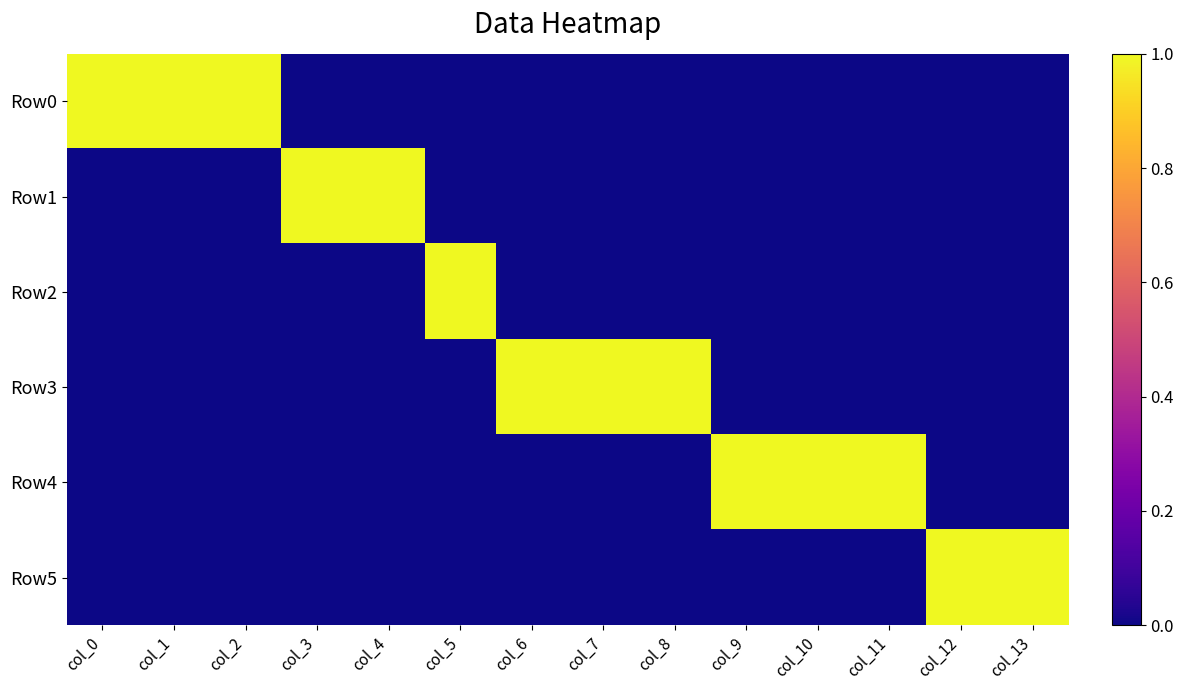

Reading left to right, transcribe all the data shown in this chart.

Row0: col_0=1	col_1=1	col_2=1	col_3=0	col_4=0	col_5=0	col_6=0	col_7=0	col_8=0	col_9=0	col_10=0	col_11=0	col_12=0	col_13=0
Row1: col_0=0	col_1=0	col_2=0	col_3=1	col_4=1	col_5=0	col_6=0	col_7=0	col_8=0	col_9=0	col_10=0	col_11=0	col_12=0	col_13=0
Row2: col_0=0	col_1=0	col_2=0	col_3=0	col_4=0	col_5=1	col_6=0	col_7=0	col_8=0	col_9=0	col_10=0	col_11=0	col_12=0	col_13=0
Row3: col_0=0	col_1=0	col_2=0	col_3=0	col_4=0	col_5=0	col_6=1	col_7=1	col_8=1	col_9=0	col_10=0	col_11=0	col_12=0	col_13=0
Row4: col_0=0	col_1=0	col_2=0	col_3=0	col_4=0	col_5=0	col_6=0	col_7=0	col_8=0	col_9=1	col_10=1	col_11=1	col_12=0	col_13=0
Row5: col_0=0	col_1=0	col_2=0	col_3=0	col_4=0	col_5=0	col_6=0	col_7=0	col_8=0	col_9=0	col_10=0	col_11=0	col_12=1	col_13=1